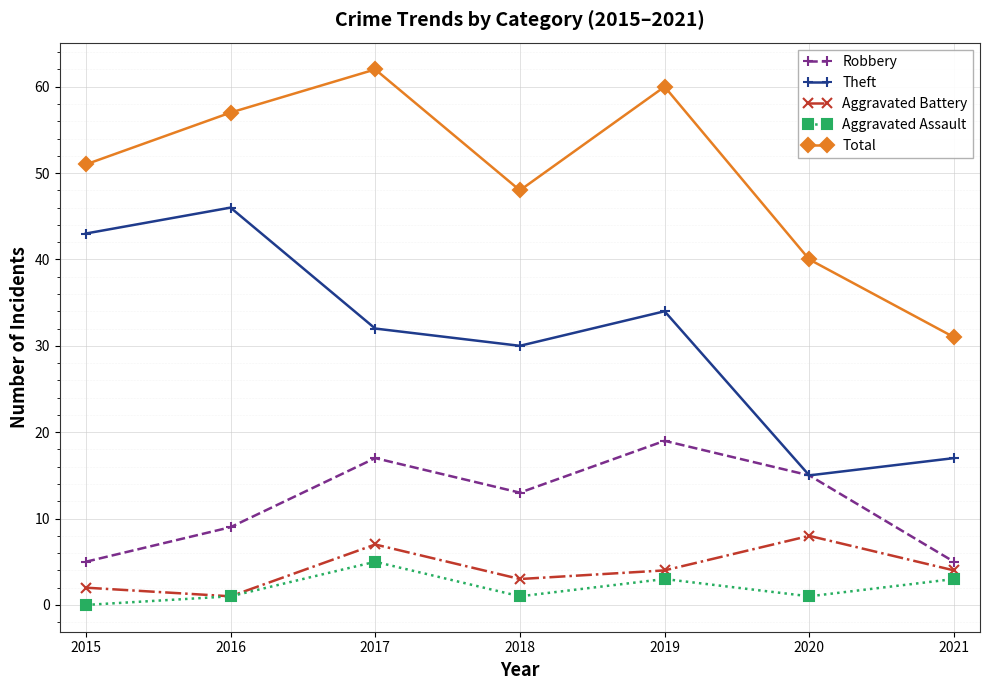

True or false: Aggravated Battery and Total cross at least once.

False